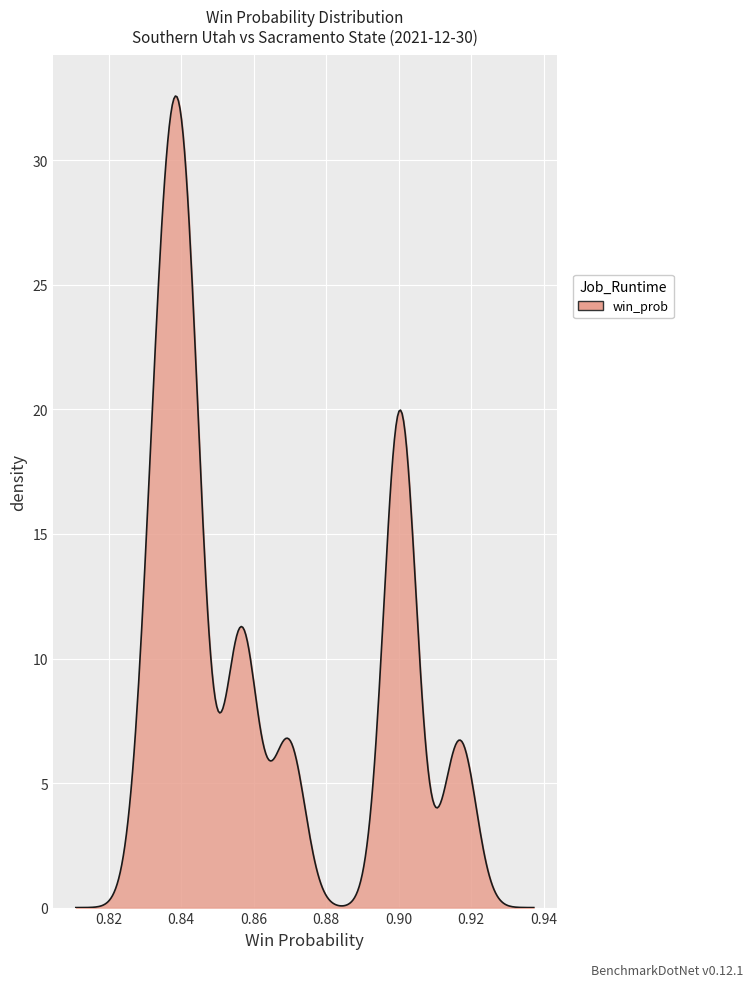

What is the greatest value displayed?

32.6